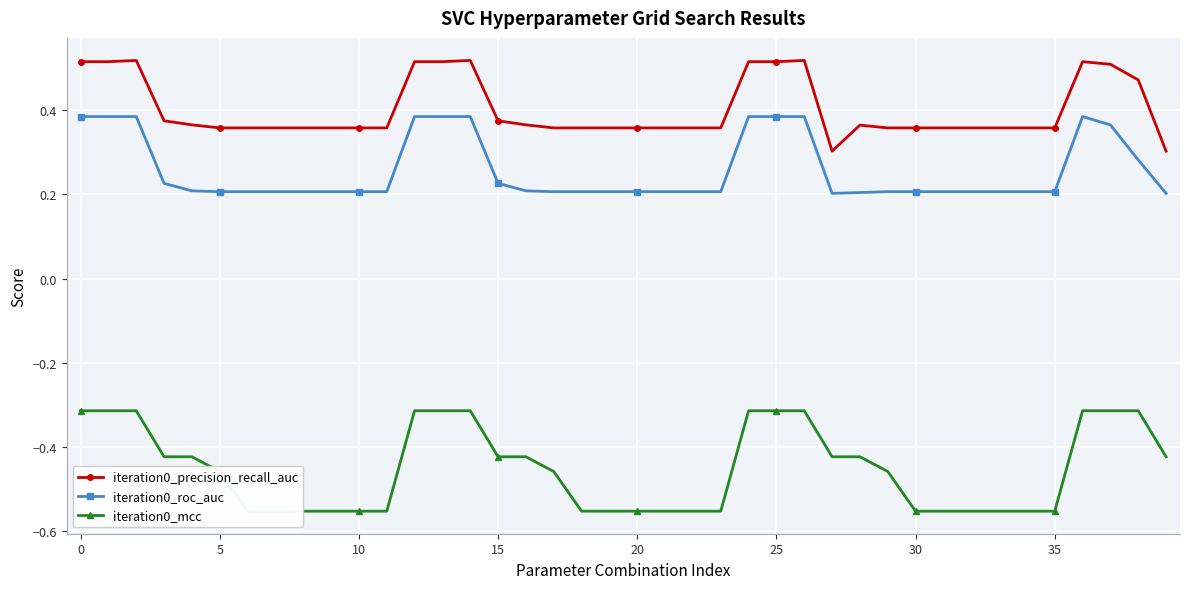

Between 19 and 33, which series saw the biggest shift?

iteration0_precision_recall_auc